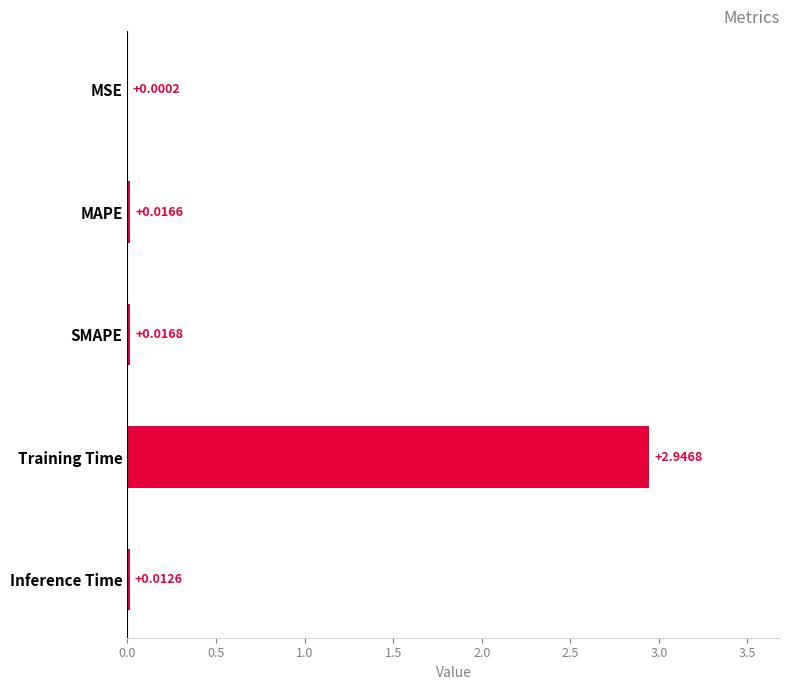

Between Inference Time and Training Time, which is larger?

Training Time